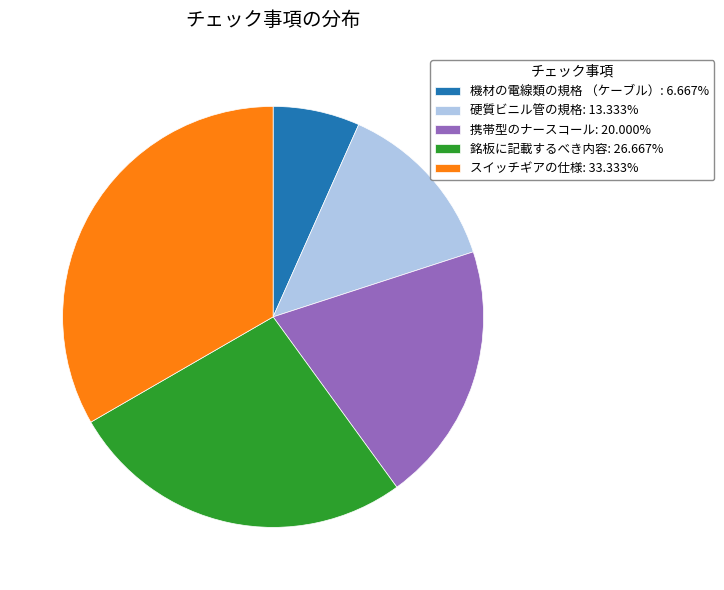

Is there any slice that represents more than half of the pie?

No